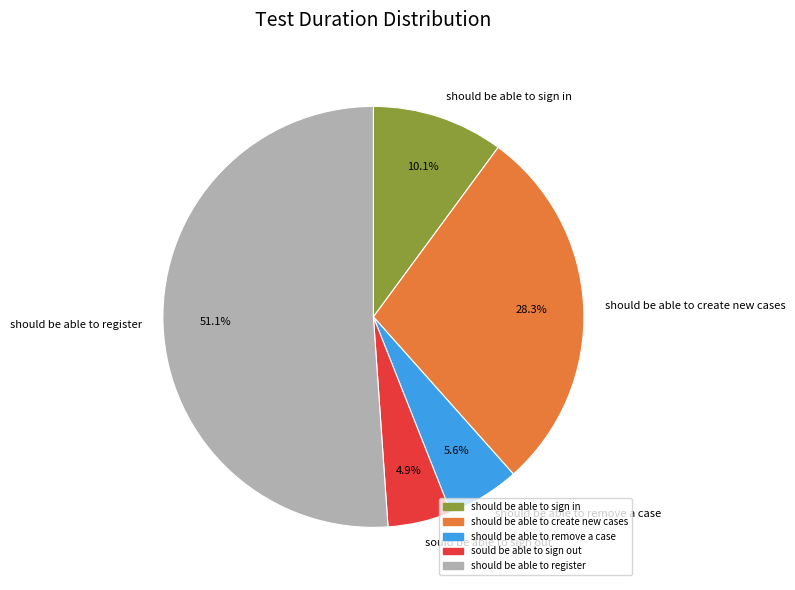

To the nearest percent, what is the difference between the largest and smallest slice percentages?

46%